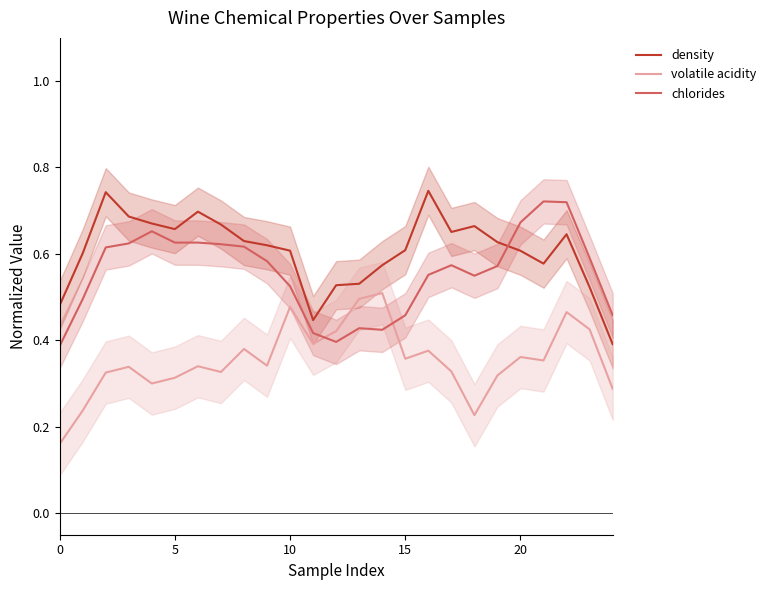

Which series has the largest total across all categories?

density